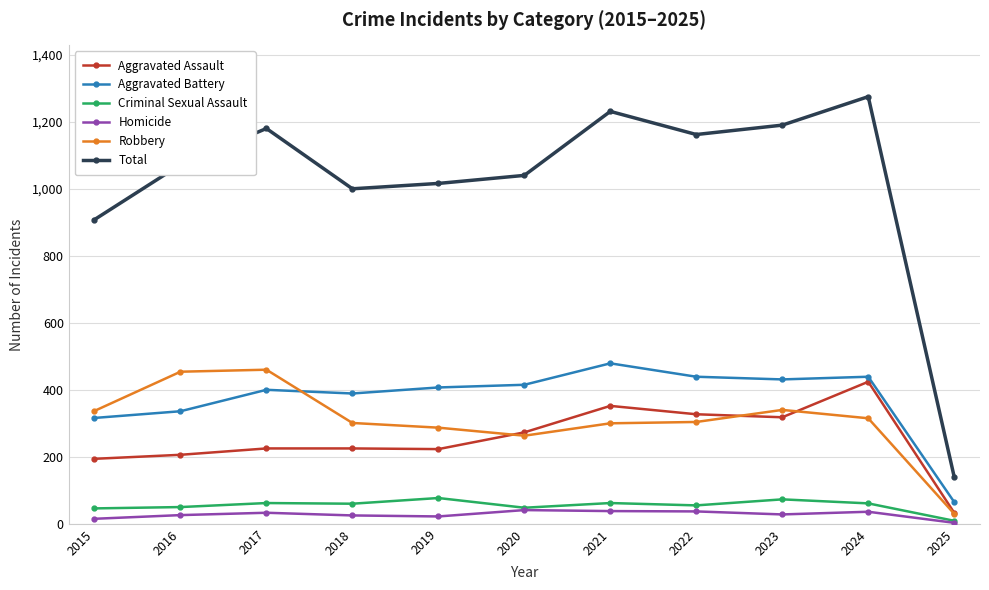

What is the total value across all series at 2019?

2032